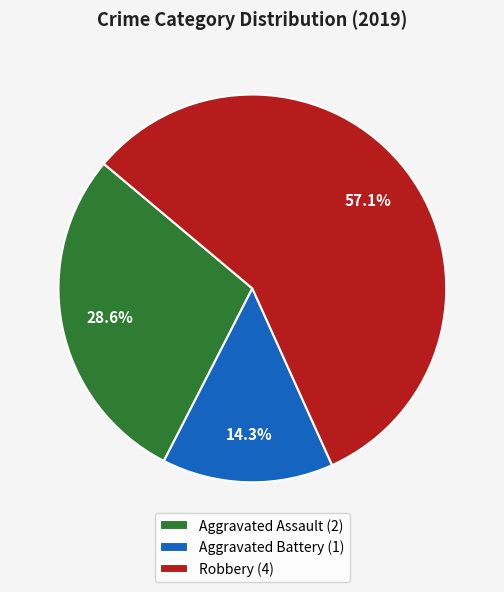

To the nearest percent, what portion does Robbery represent?

57%